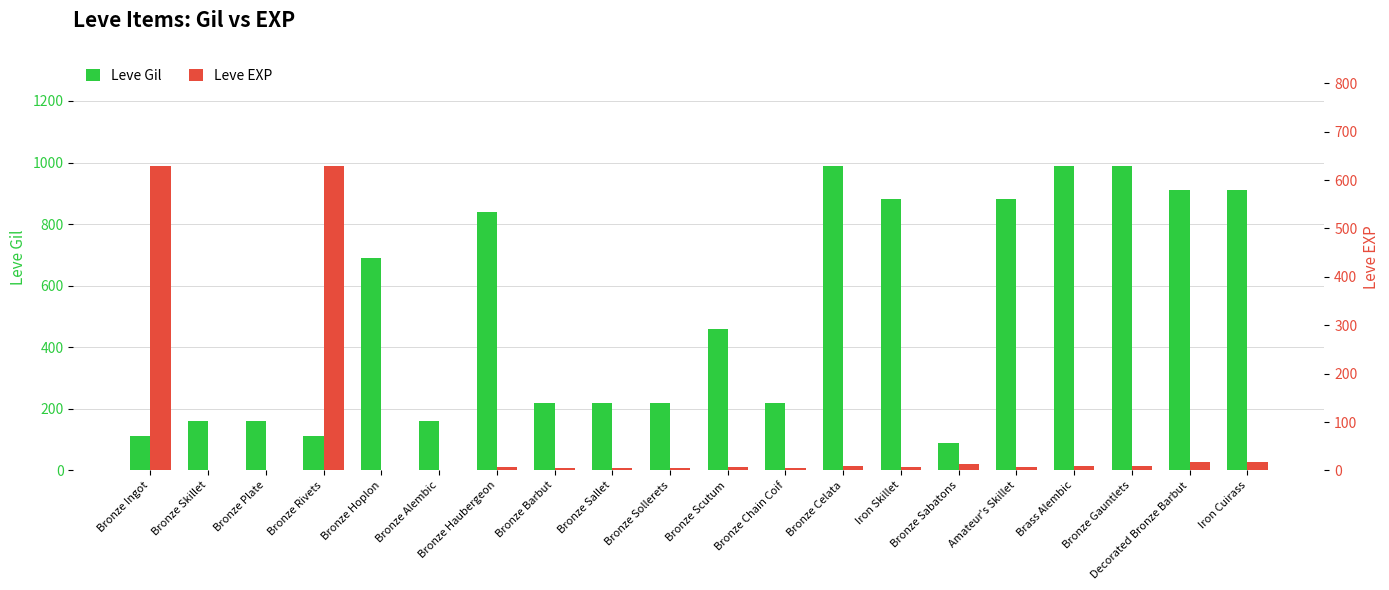

What are all the series names shown in the legend?

Leve Gil, Leve EXP